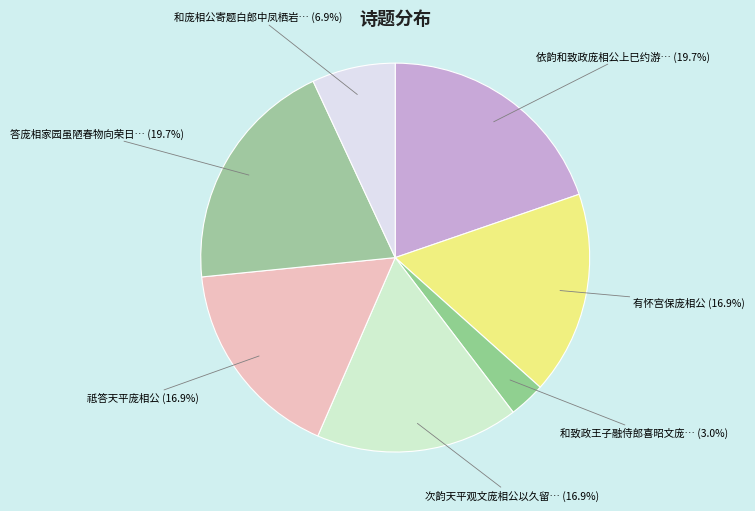

How many slices are in this pie chart?

7